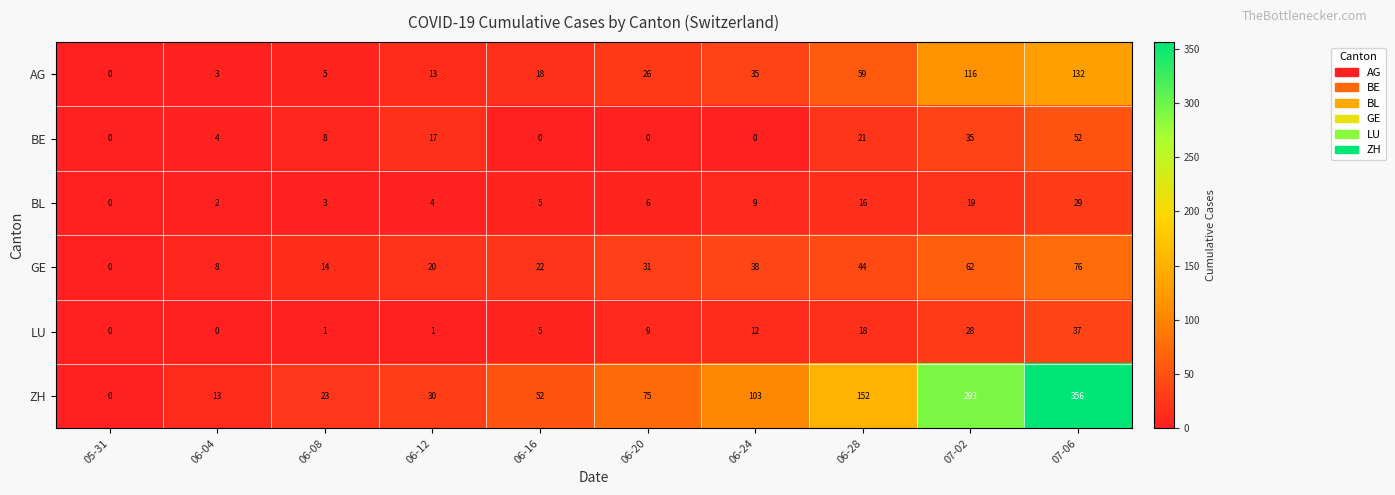

Between 06-04 and 06-12, which series saw the biggest shift?

ZH